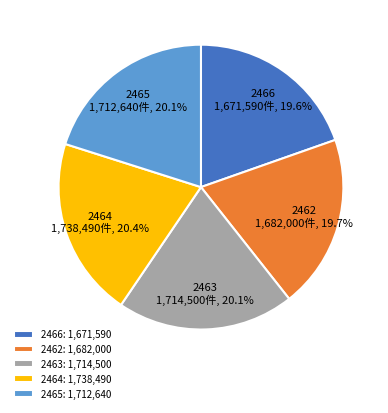

Is there a majority slice in this chart?

No